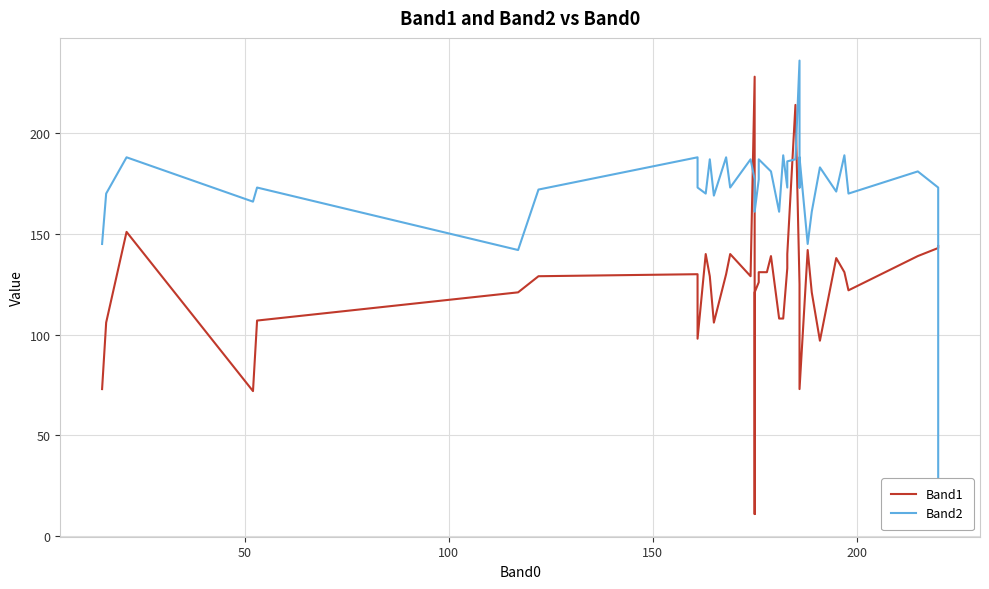

How many times do Band1 and Band2 cross each other?

5